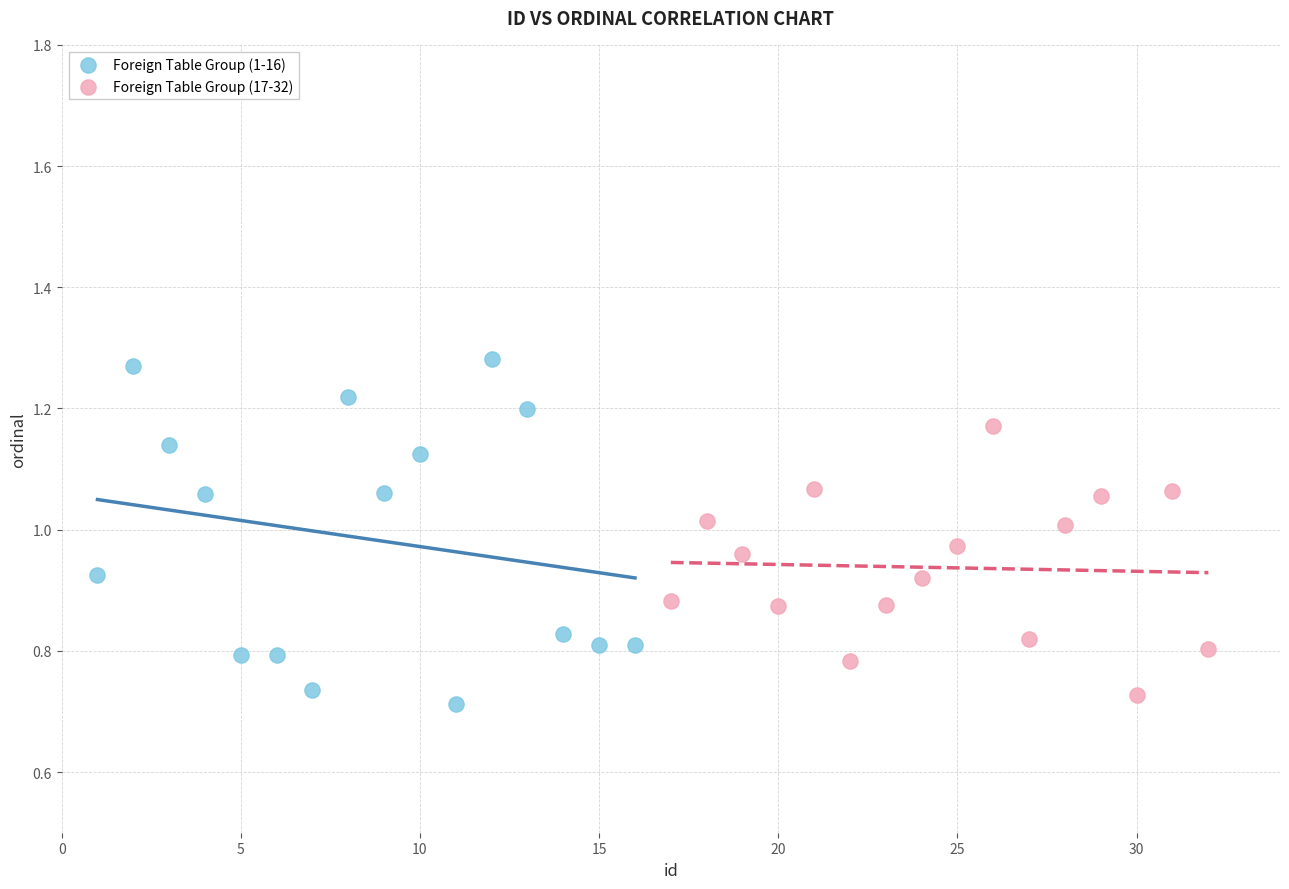

Which series has the widest spread of Y values?

Foreign Table Group (1-16)